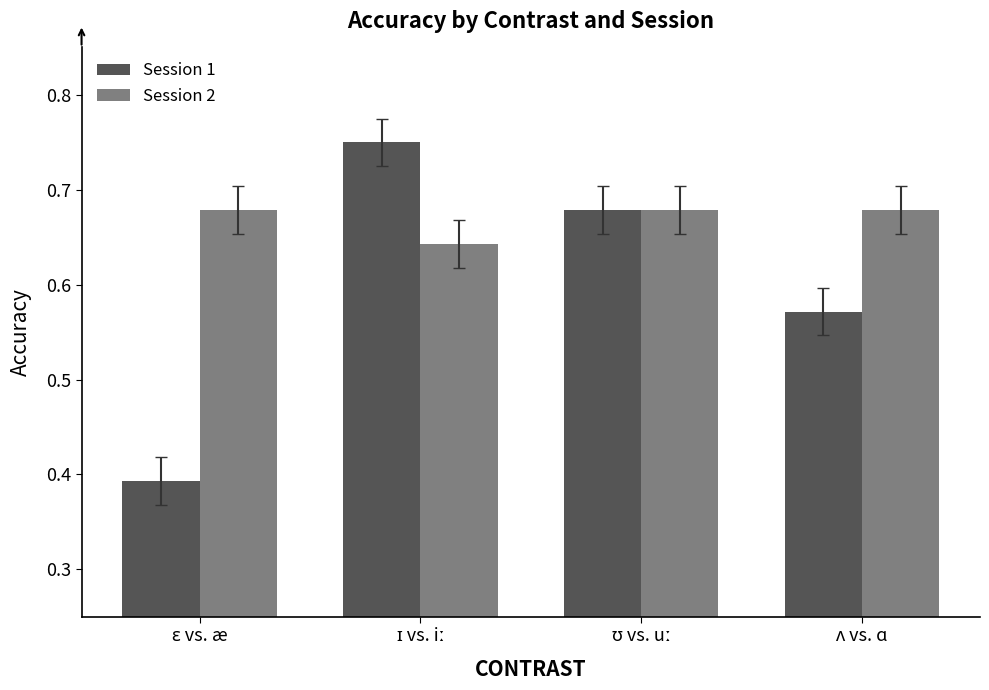

Rank the series by their average value, from lowest to highest.

Session 1, Session 2